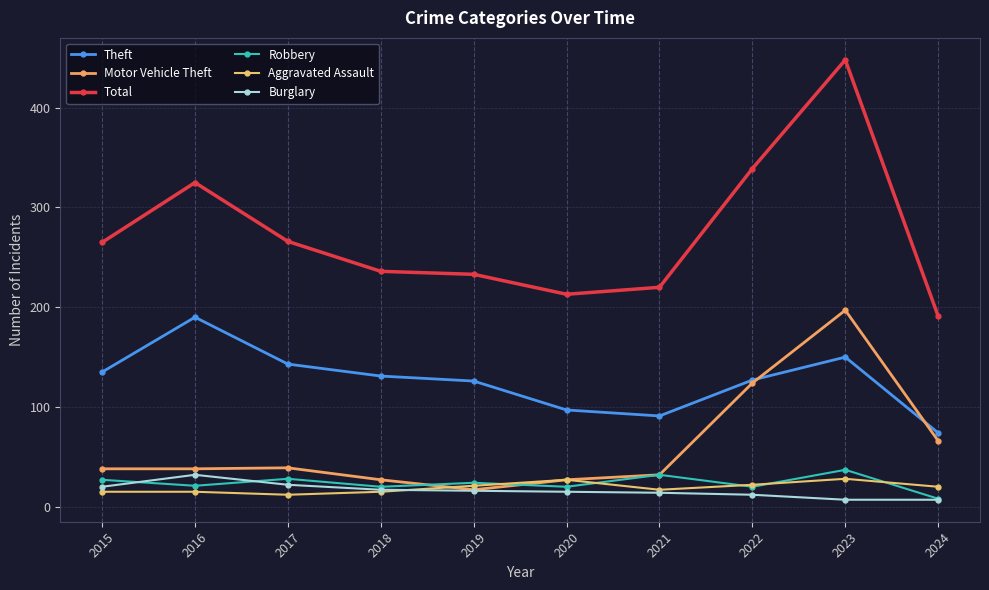

Does the chart have visible grid lines?

Yes